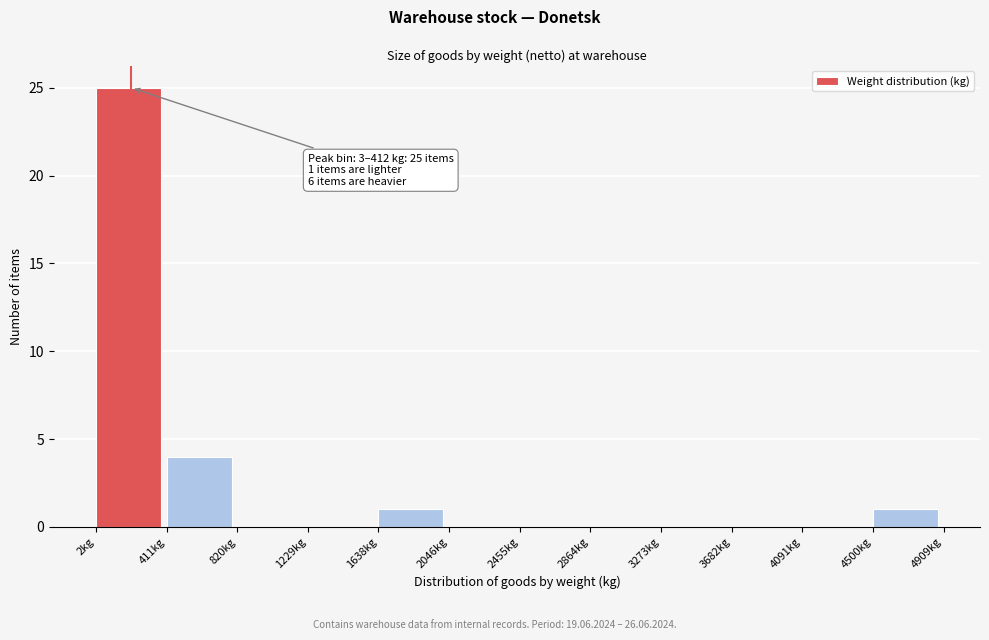

Over which range of the x-axis is the bar tallest?

0 to 400